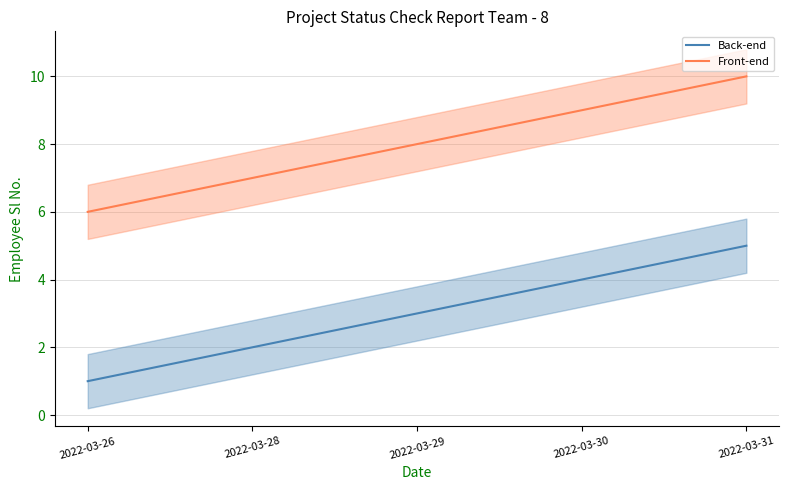

True or false: Front-end and Back-end intersect in this chart.

False